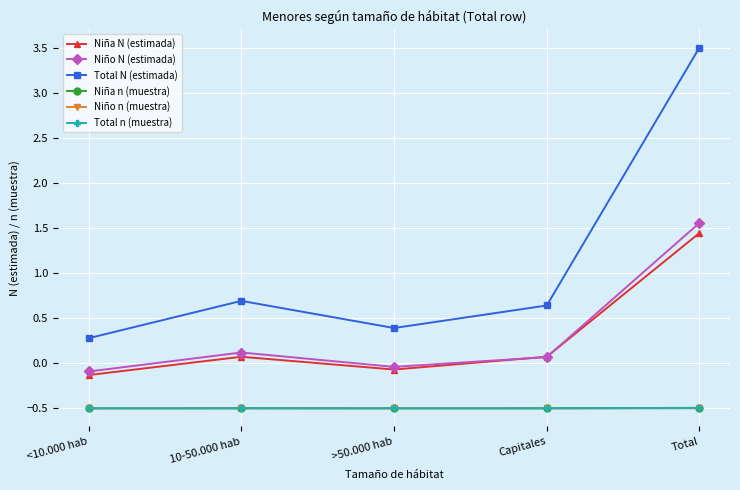

True or false: Total N (estimada) has a value of 0.3 at <10.000 hab.

True